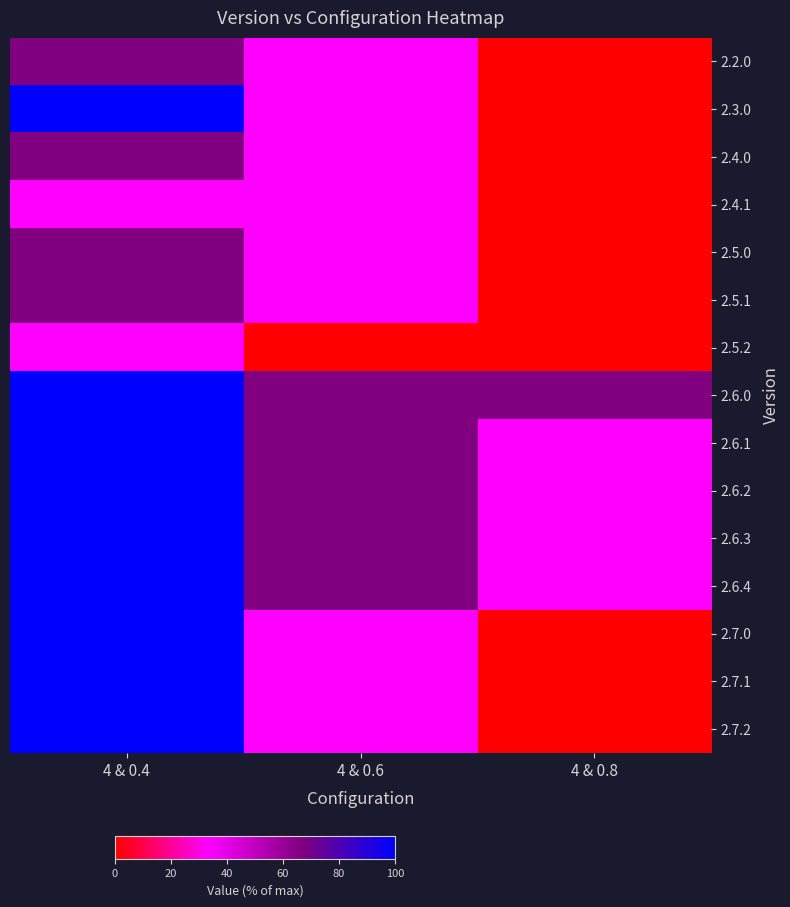

Between 4 & 0.4 and 4 & 0.6, which series saw the biggest shift?

2.3.0